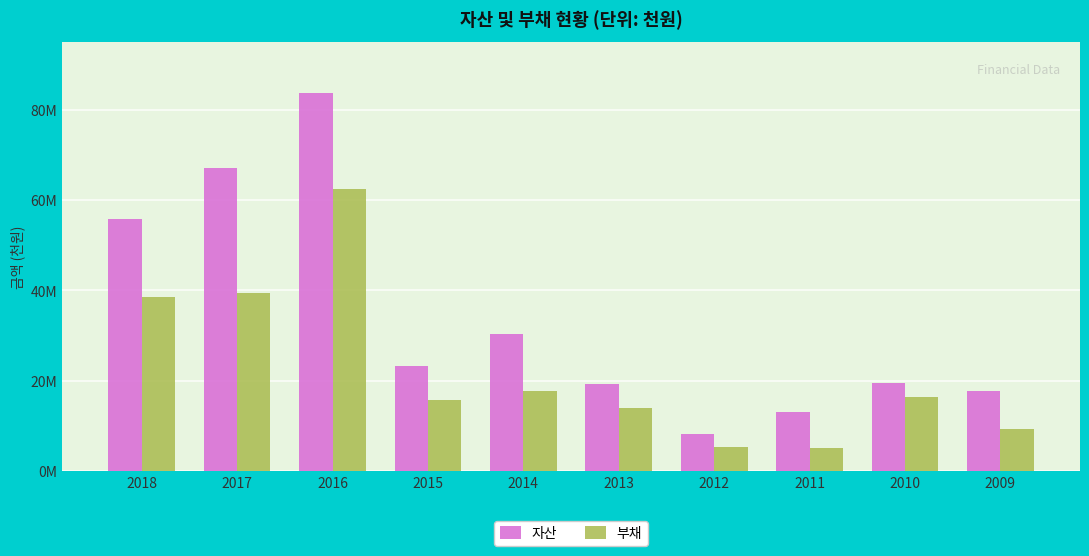

What is the average value of the 부채 series?

22380690